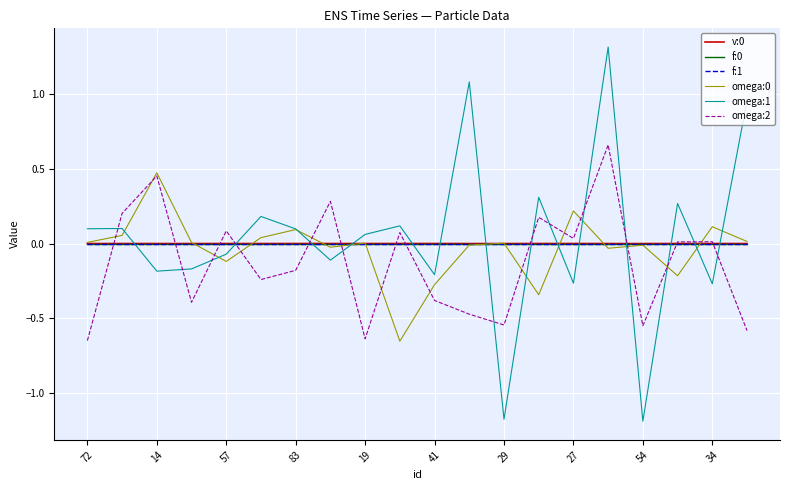

Which series has the widest spread of values?

omega:1